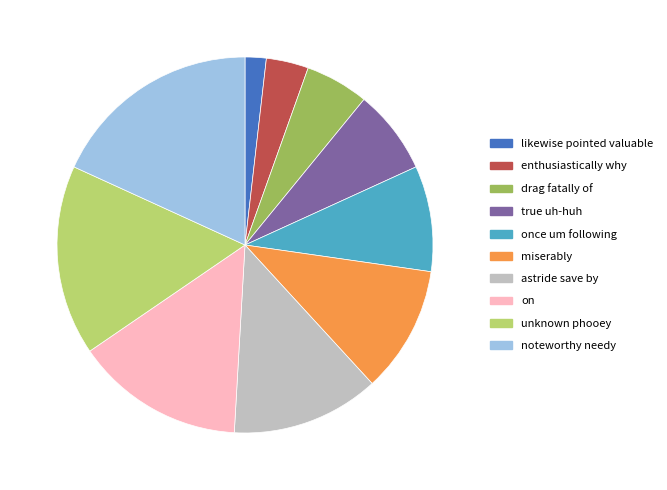

What is the ratio of the value at likewise pointed valuable to the value at unknown phooey?

0.1